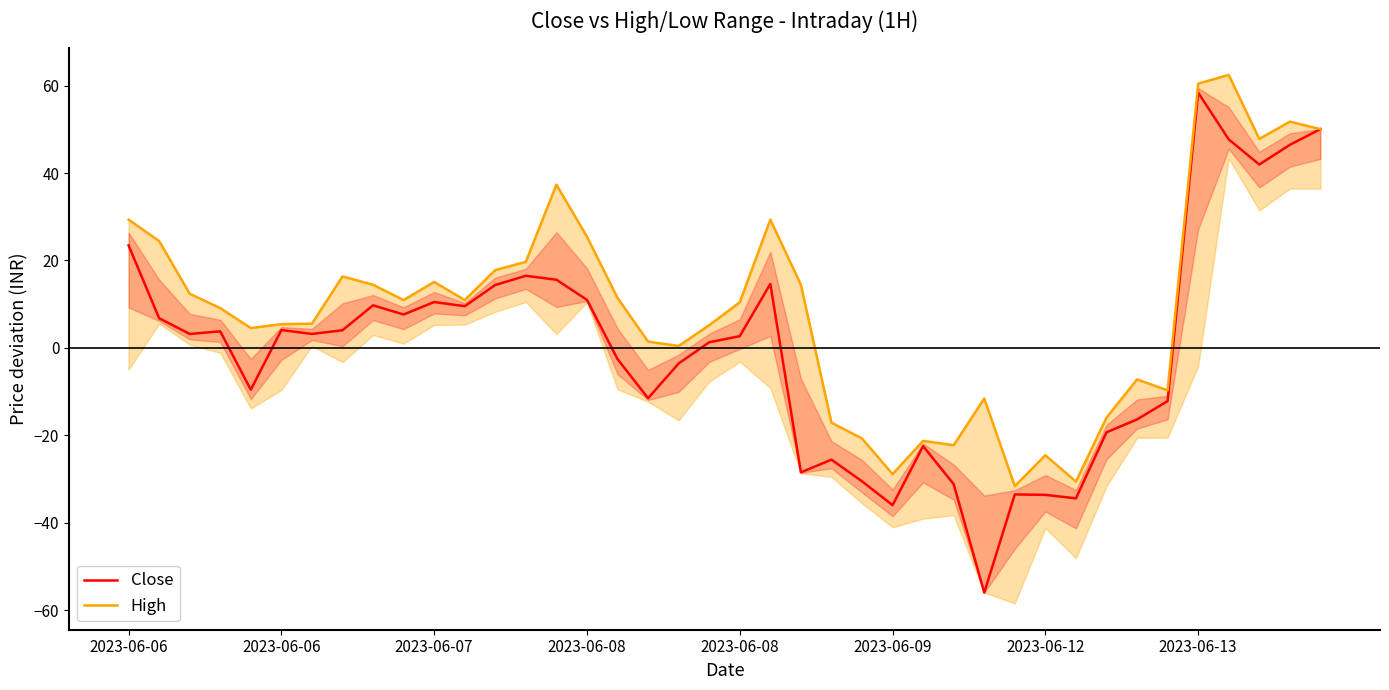

Is this an area chart (filled region under the line)?

No